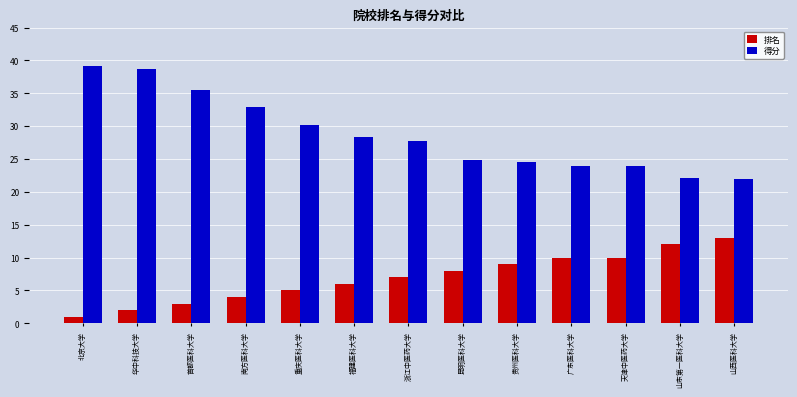

What is the label of the 3rd bar from the left?

首都医科大学